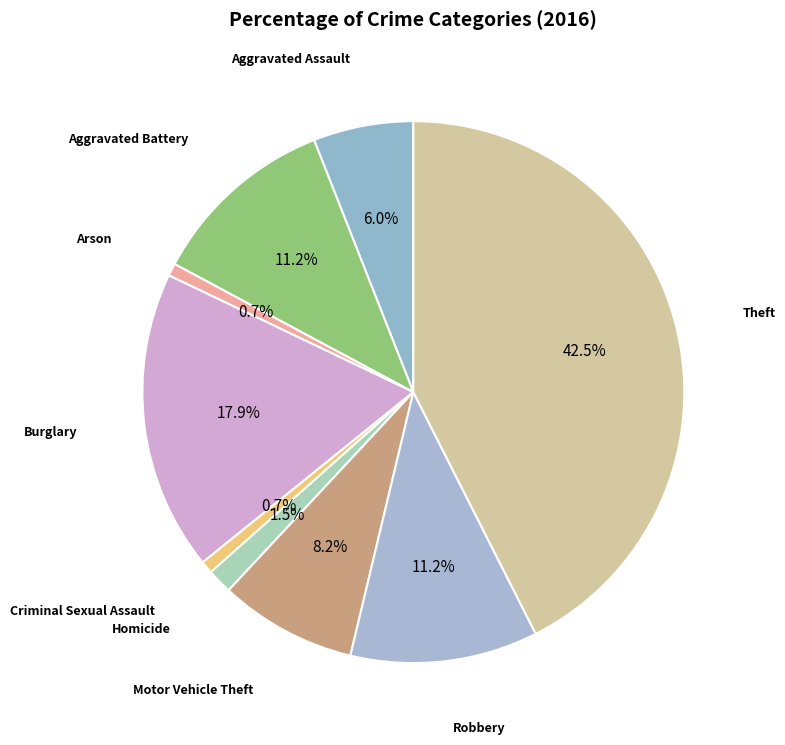

To the nearest percent, what is the difference between the largest and smallest slice percentages?

42%